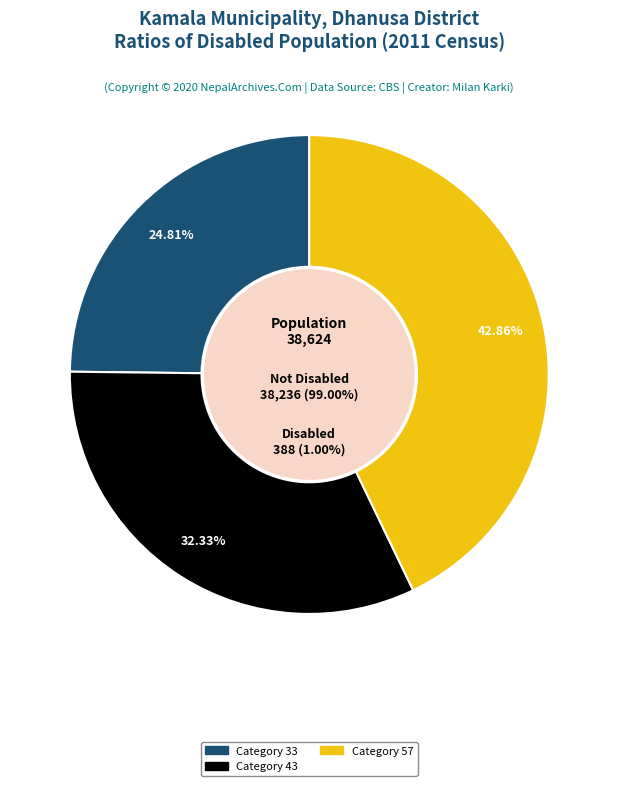

Is there any slice that represents more than half of the pie?

No